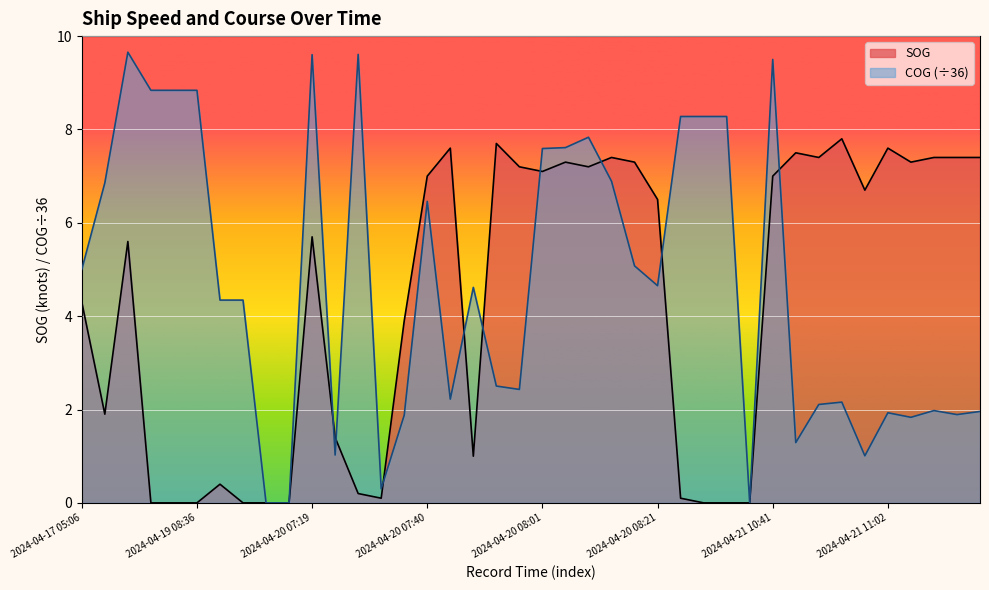

True or false: COG has a value of 2.0 at 2024-04-21 11:10.

True